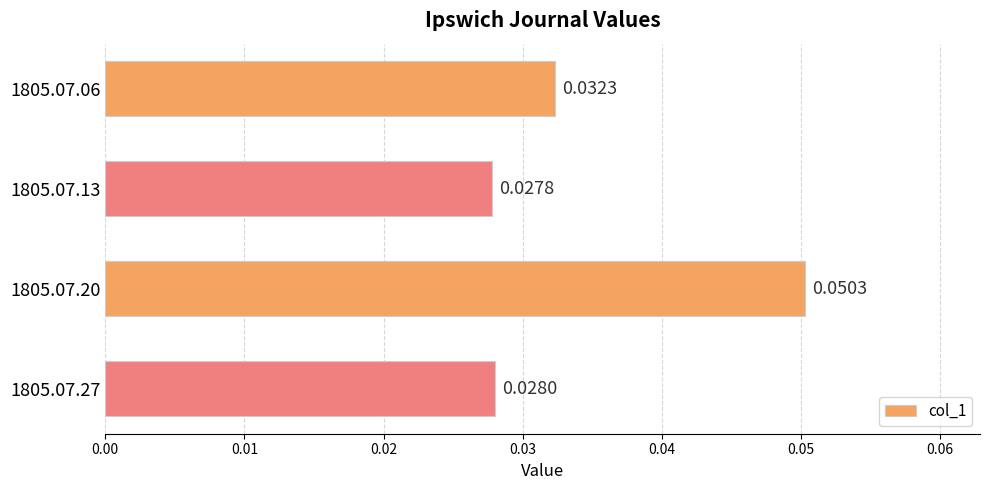

List the labels in order of value, smallest first.

1805.07.13, 1805.07.27, 1805.07.06, 1805.07.20